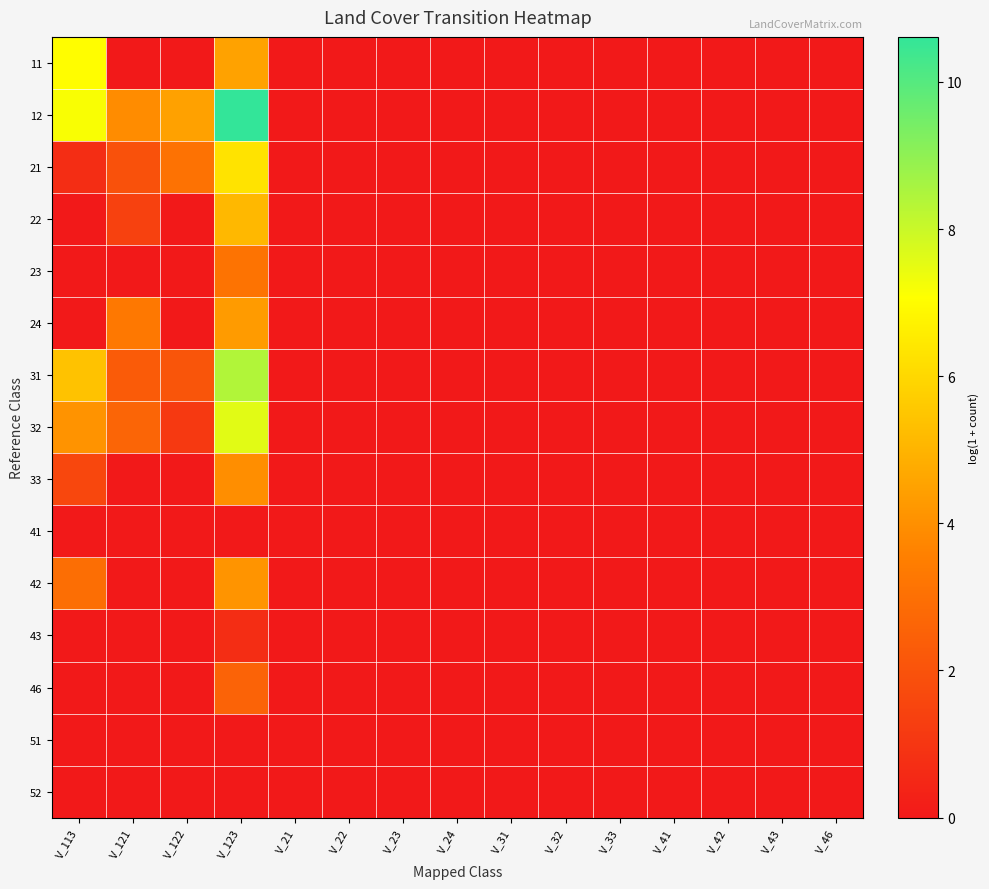

Reading left to right, transcribe all the data shown in this chart.

11: V_113=7.0	V_121=0.0	V_122=0.0	V_123=4.5	V_21=0.0	V_22=0.0	V_23=0.0	V_24=0.0	V_31=0.0	V_32=0.0	V_33=0.0	V_41=0.0	V_42=0.0	V_43=0.0	V_46=0.0
12: V_113=7.2	V_121=3.9	V_122=4.5	V_123=10.6	V_21=0.0	V_22=0.0	V_23=0.0	V_24=0.0	V_31=0.0	V_32=0.0	V_33=0.0	V_41=0.0	V_42=0.0	V_43=0.0	V_46=0.0
21: V_113=0.7	V_121=1.9	V_122=3.1	V_123=6.3	V_21=0.0	V_22=0.0	V_23=0.0	V_24=0.0	V_31=0.0	V_32=0.0	V_33=0.0	V_41=0.0	V_42=0.0	V_43=0.0	V_46=0.0
22: V_113=0.0	V_121=1.4	V_122=0.0	V_123=5.1	V_21=0.0	V_22=0.0	V_23=0.0	V_24=0.0	V_31=0.0	V_32=0.0	V_33=0.0	V_41=0.0	V_42=0.0	V_43=0.0	V_46=0.0
23: V_113=0.0	V_121=0.0	V_122=0.0	V_123=3.1	V_21=0.0	V_22=0.0	V_23=0.0	V_24=0.0	V_31=0.0	V_32=0.0	V_33=0.0	V_41=0.0	V_42=0.0	V_43=0.0	V_46=0.0
24: V_113=0.0	V_121=3.3	V_122=0.0	V_123=4.3	V_21=0.0	V_22=0.0	V_23=0.0	V_24=0.0	V_31=0.0	V_32=0.0	V_33=0.0	V_41=0.0	V_42=0.0	V_43=0.0	V_46=0.0
31: V_113=5.4	V_121=2.3	V_122=2.1	V_123=8.4	V_21=0.0	V_22=0.0	V_23=0.0	V_24=0.0	V_31=0.0	V_32=0.0	V_33=0.0	V_41=0.0	V_42=0.0	V_43=0.0	V_46=0.0
32: V_113=4.1	V_121=2.6	V_122=1.1	V_123=7.6	V_21=0.0	V_22=0.0	V_23=0.0	V_24=0.0	V_31=0.0	V_32=0.0	V_33=0.0	V_41=0.0	V_42=0.0	V_43=0.0	V_46=0.0
33: V_113=1.6	V_121=0.0	V_122=0.0	V_123=4.0	V_21=0.0	V_22=0.0	V_23=0.0	V_24=0.0	V_31=0.0	V_32=0.0	V_33=0.0	V_41=0.0	V_42=0.0	V_43=0.0	V_46=0.0
41: V_113=0.0	V_121=0.0	V_122=0.0	V_123=0.0	V_21=0.0	V_22=0.0	V_23=0.0	V_24=0.0	V_31=0.0	V_32=0.0	V_33=0.0	V_41=0.0	V_42=0.0	V_43=0.0	V_46=0.0
42: V_113=2.9	V_121=0.0	V_122=0.0	V_123=4.1	V_21=0.0	V_22=0.0	V_23=0.0	V_24=0.0	V_31=0.0	V_32=0.0	V_33=0.0	V_41=0.0	V_42=0.0	V_43=0.0	V_46=0.0
43: V_113=0.0	V_121=0.0	V_122=0.0	V_123=0.7	V_21=0.0	V_22=0.0	V_23=0.0	V_24=0.0	V_31=0.0	V_32=0.0	V_33=0.0	V_41=0.0	V_42=0.0	V_43=0.0	V_46=0.0
46: V_113=0.0	V_121=0.0	V_122=0.0	V_123=2.6	V_21=0.0	V_22=0.0	V_23=0.0	V_24=0.0	V_31=0.0	V_32=0.0	V_33=0.0	V_41=0.0	V_42=0.0	V_43=0.0	V_46=0.0
51: V_113=0.0	V_121=0.0	V_122=0.0	V_123=0.0	V_21=0.0	V_22=0.0	V_23=0.0	V_24=0.0	V_31=0.0	V_32=0.0	V_33=0.0	V_41=0.0	V_42=0.0	V_43=0.0	V_46=0.0
52: V_113=0.0	V_121=0.0	V_122=0.0	V_123=0.0	V_21=0.0	V_22=0.0	V_23=0.0	V_24=0.0	V_31=0.0	V_32=0.0	V_33=0.0	V_41=0.0	V_42=0.0	V_43=0.0	V_46=0.0